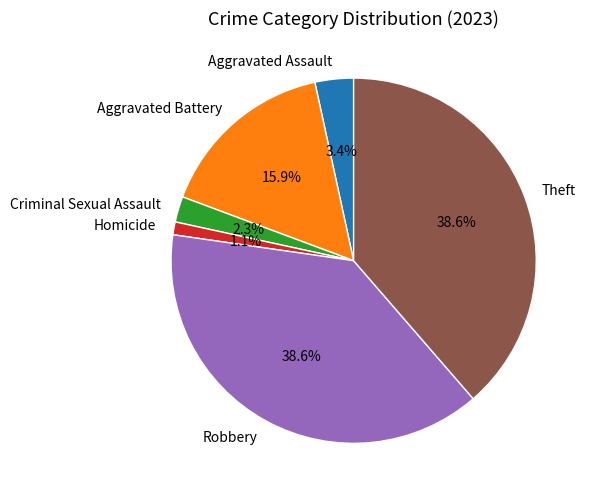

What percentage is NOT represented by Aggravated Battery?

84.1%